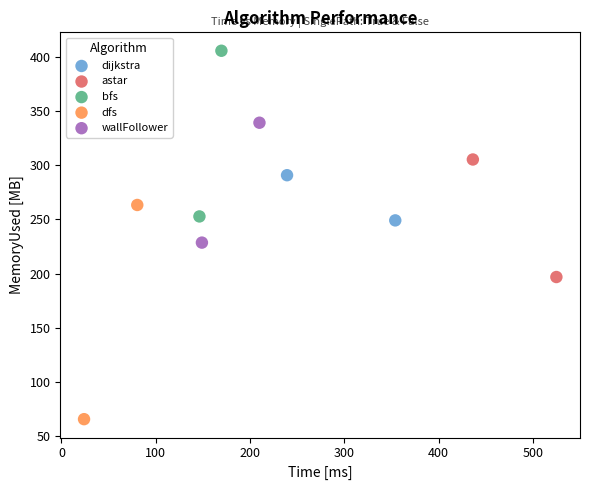

What are all the series names shown in the legend?

dijkstra, astar, bfs, dfs, wallFollower